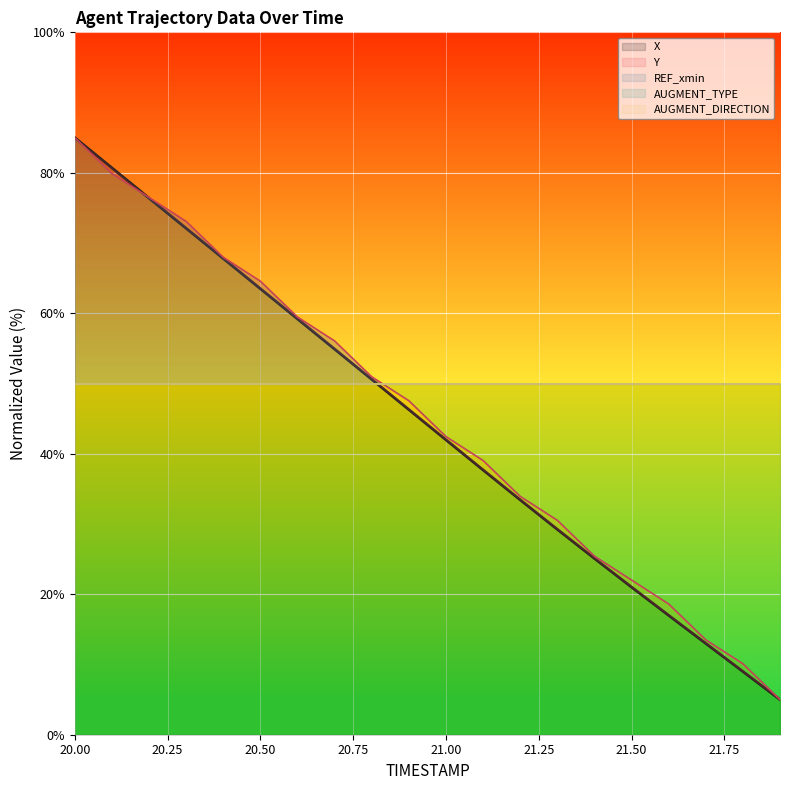

Where does the data first go above 46?

20.00